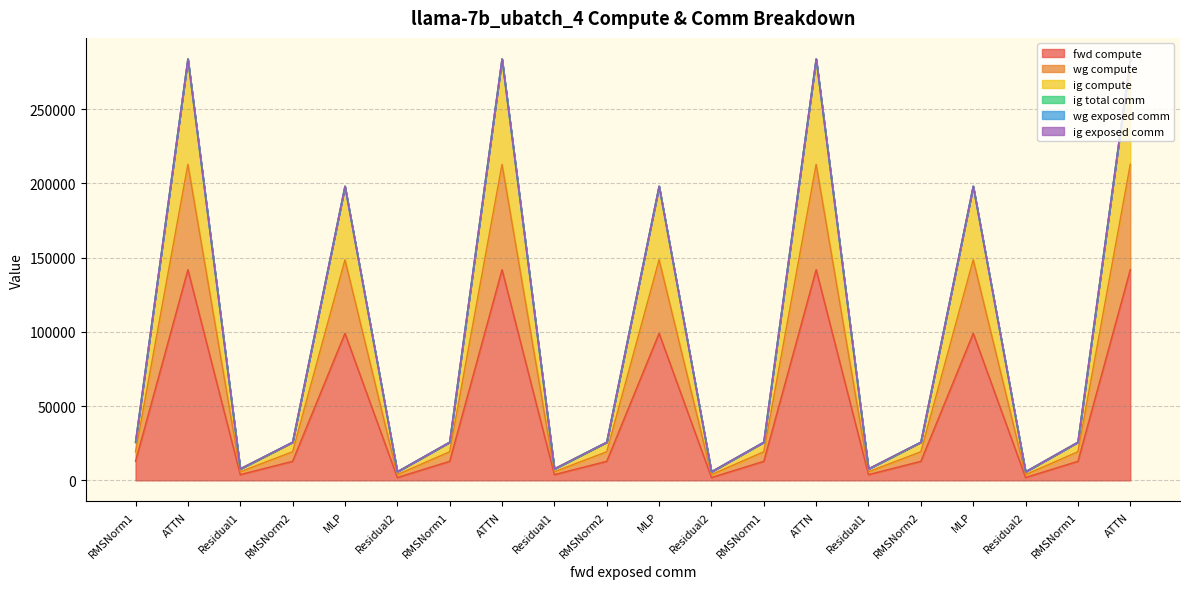

True or false: wg compute and ig compute intersect in this chart.

False